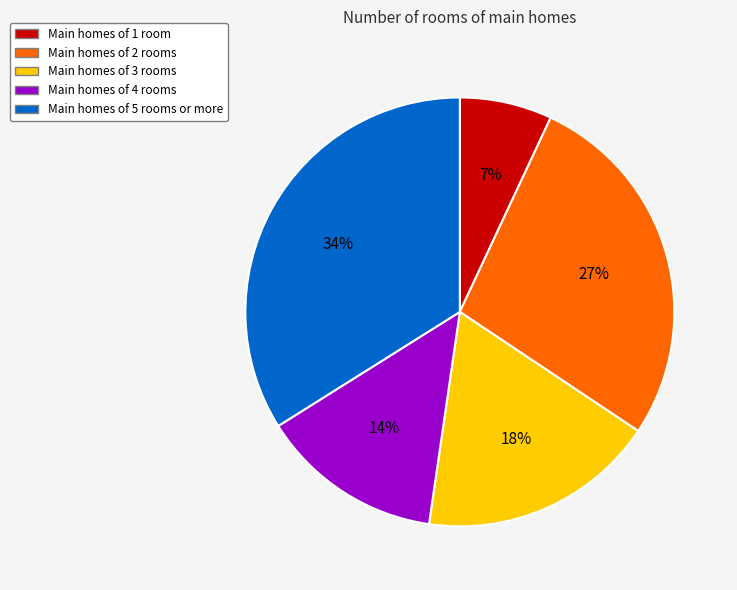

To the nearest percent, what is the average slice percentage?

20%